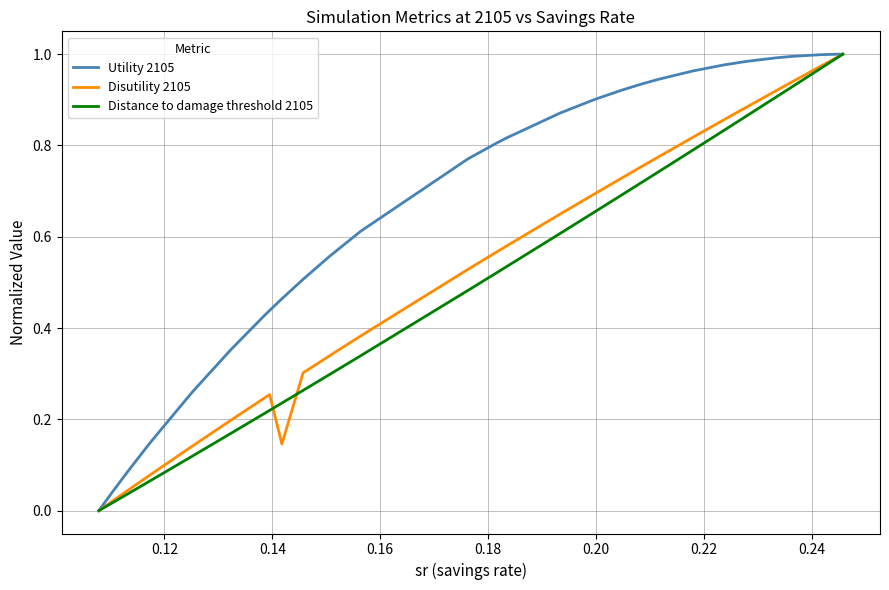

Which series has the largest total across all categories?

Utility 2105